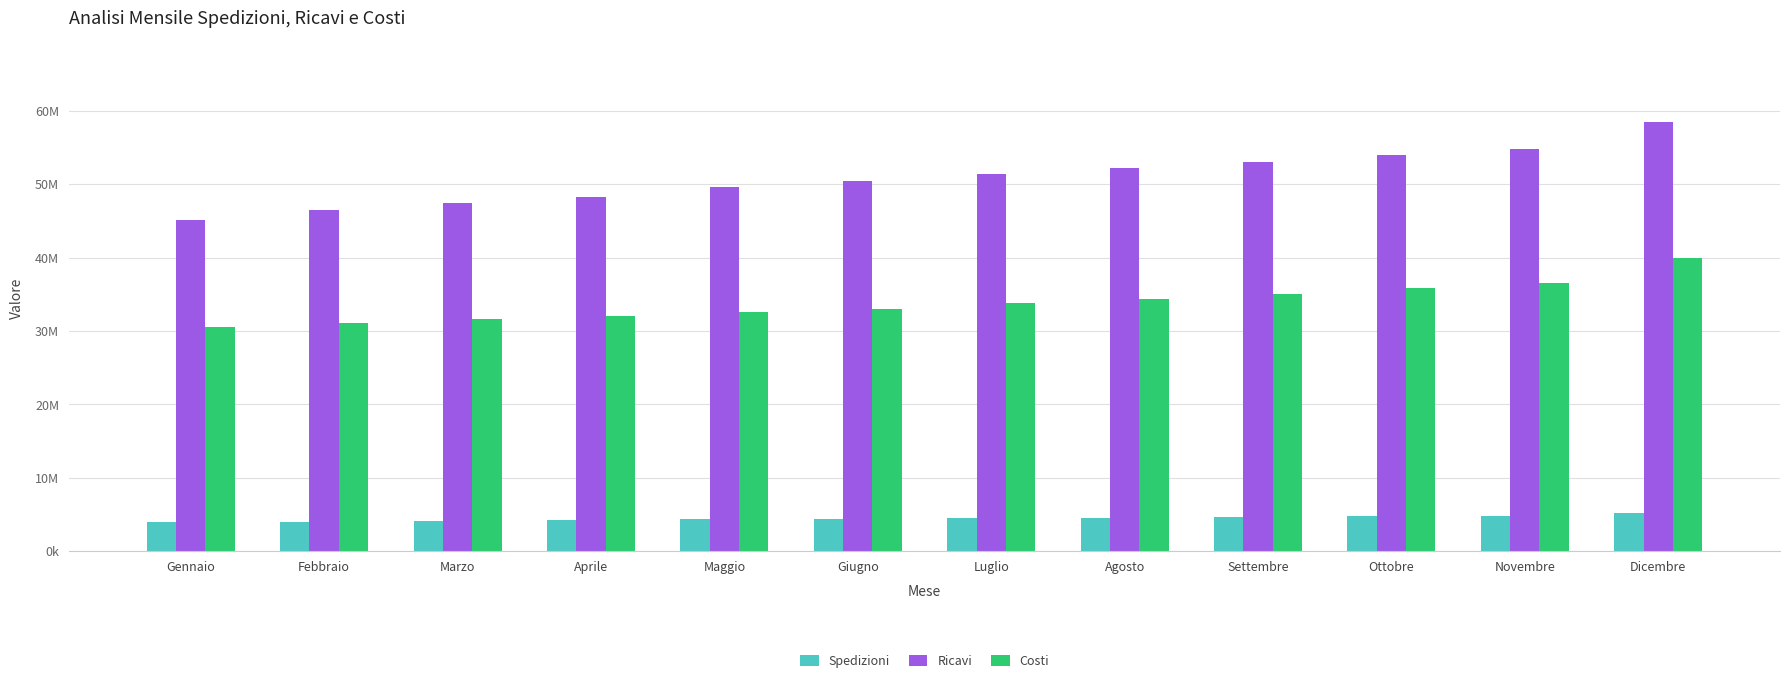

Which series changed the most between Febbraio and Novembre?

Ricavi